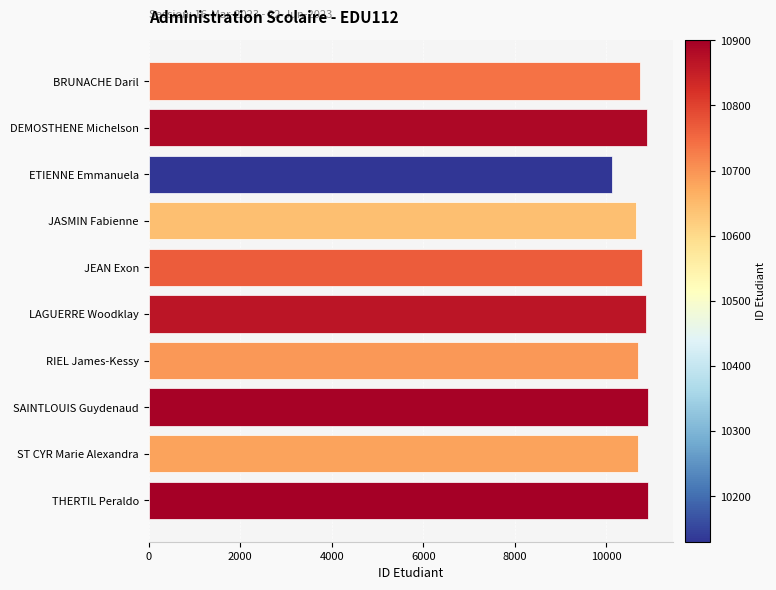

The value at LAGUERRE Woodklay is 19253. True or false?

False